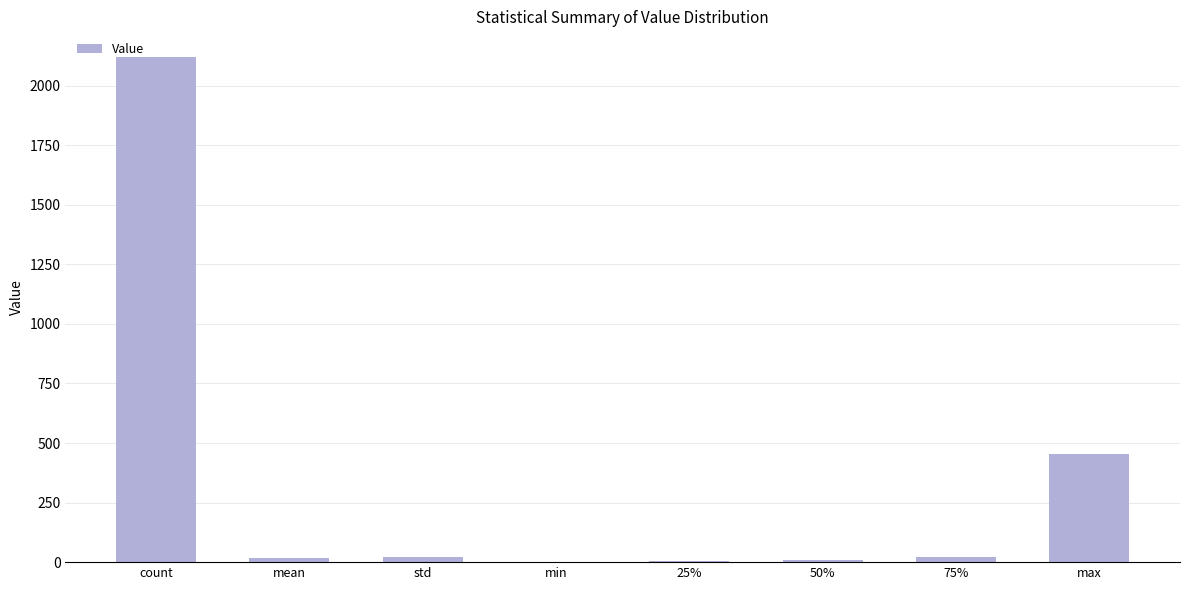

What is the ratio of the value at max to the value at std?

22.7